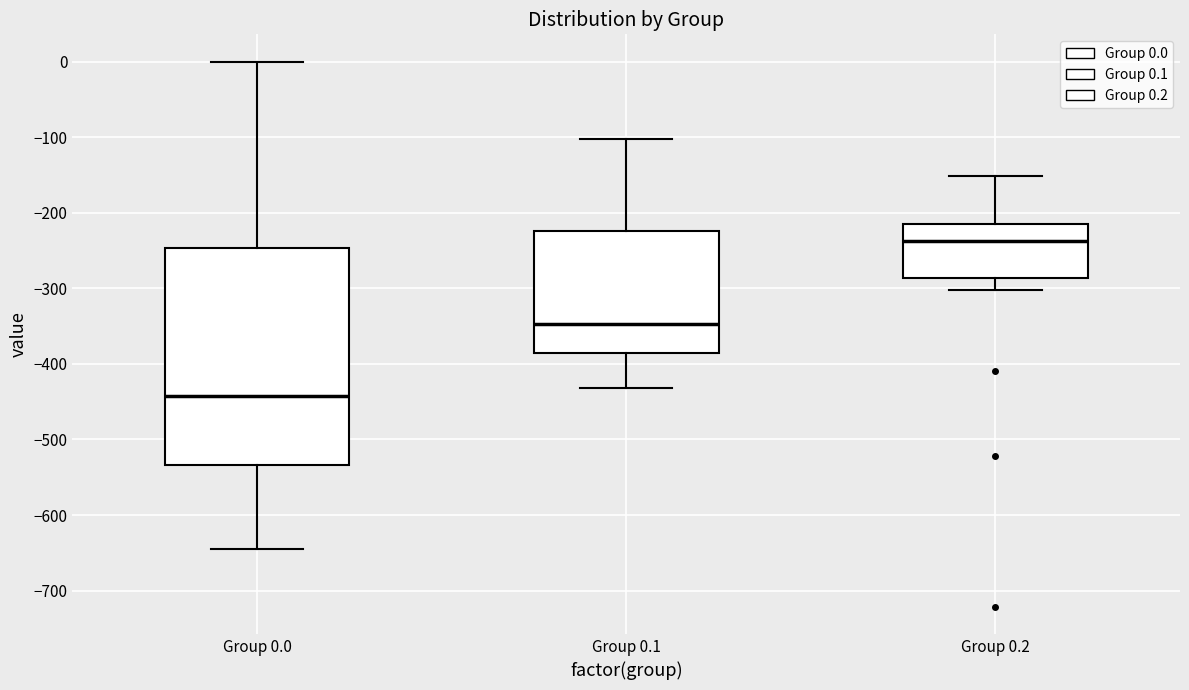

Which box is the tallest, from its lower edge to its upper edge?

Group 0.0